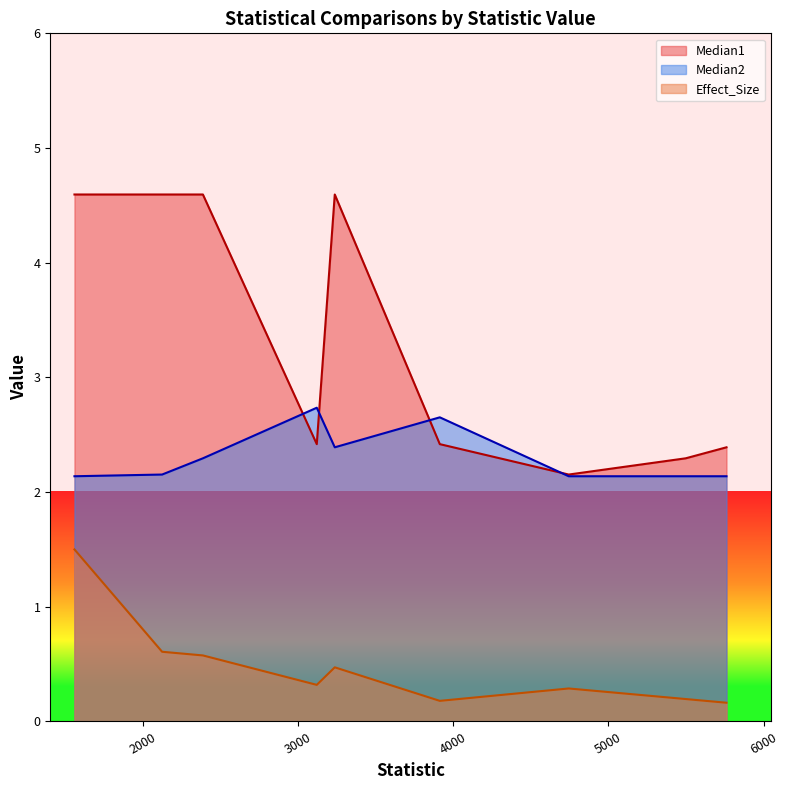

True or false: Effect_Size and Median2 intersect in this chart.

False